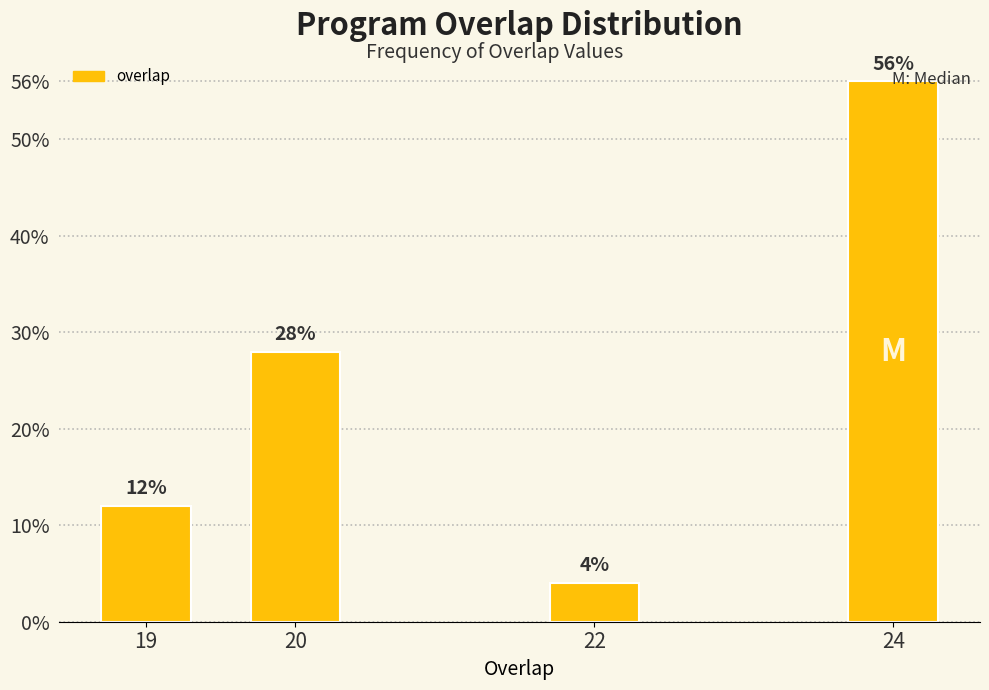

What is the difference between the maximum and minimum values?

52.0